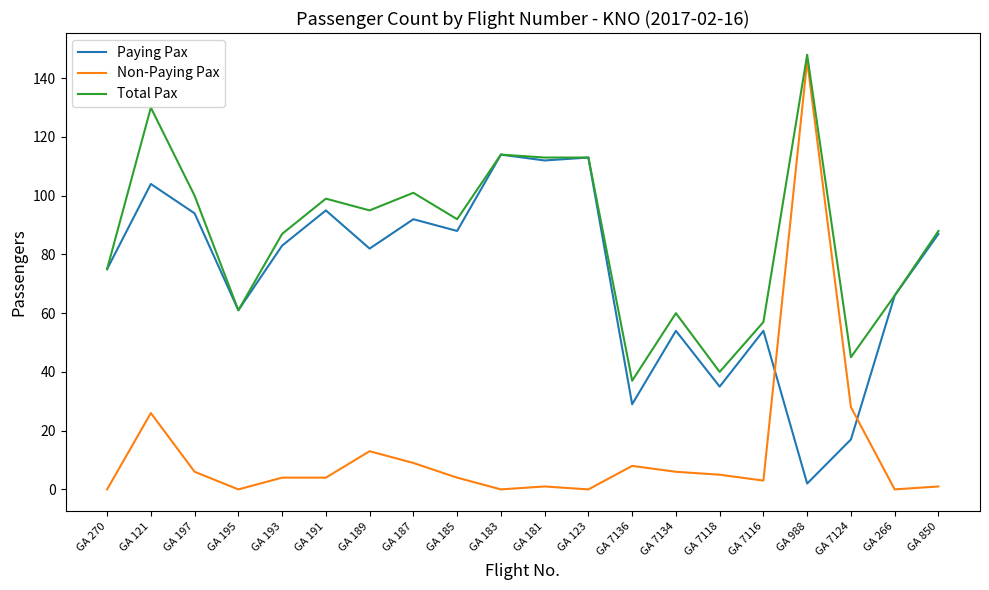

Count the number of data series in this chart.

3